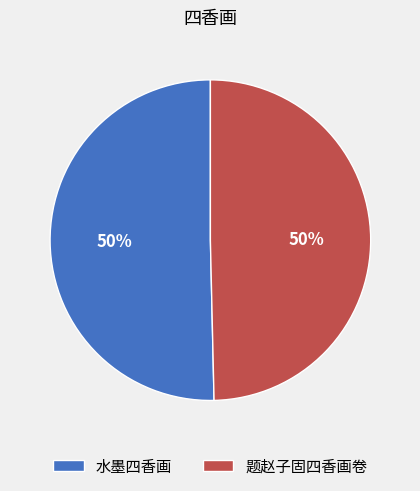

To the nearest percent, what is the combined percentage of 水墨四香画 and 题赵子固四香画卷?

100%